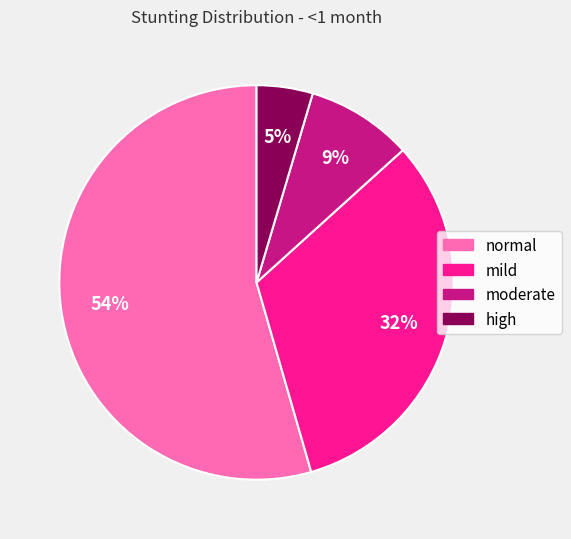

What percentage is the normal slice, to the nearest percent?

54%